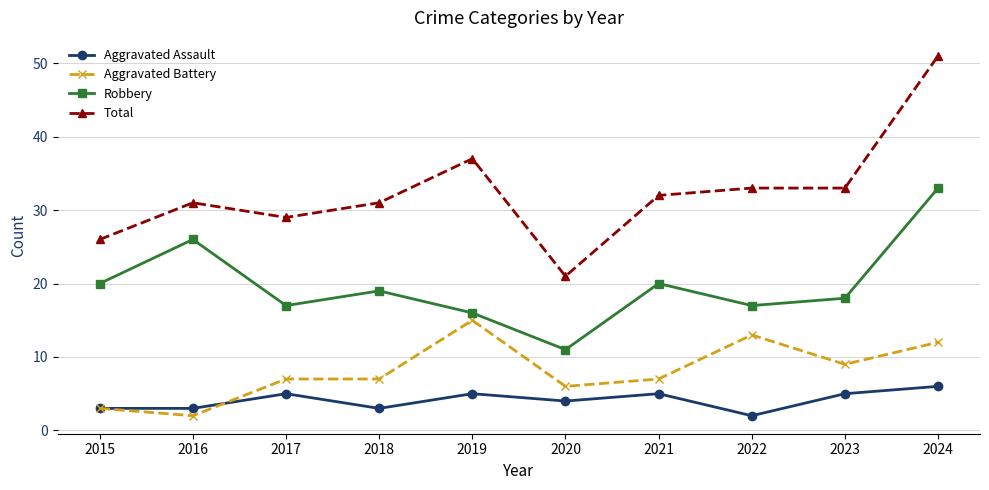

How many data points in Robbery are less than 19?

5